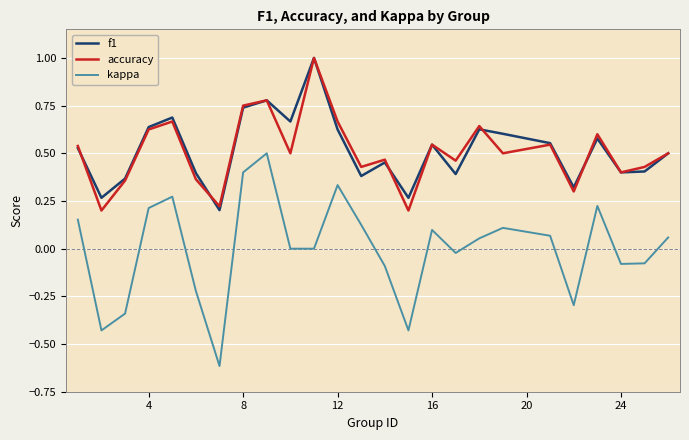

In kappa, how many points are higher than both neighbors (excluding endpoints)?

6